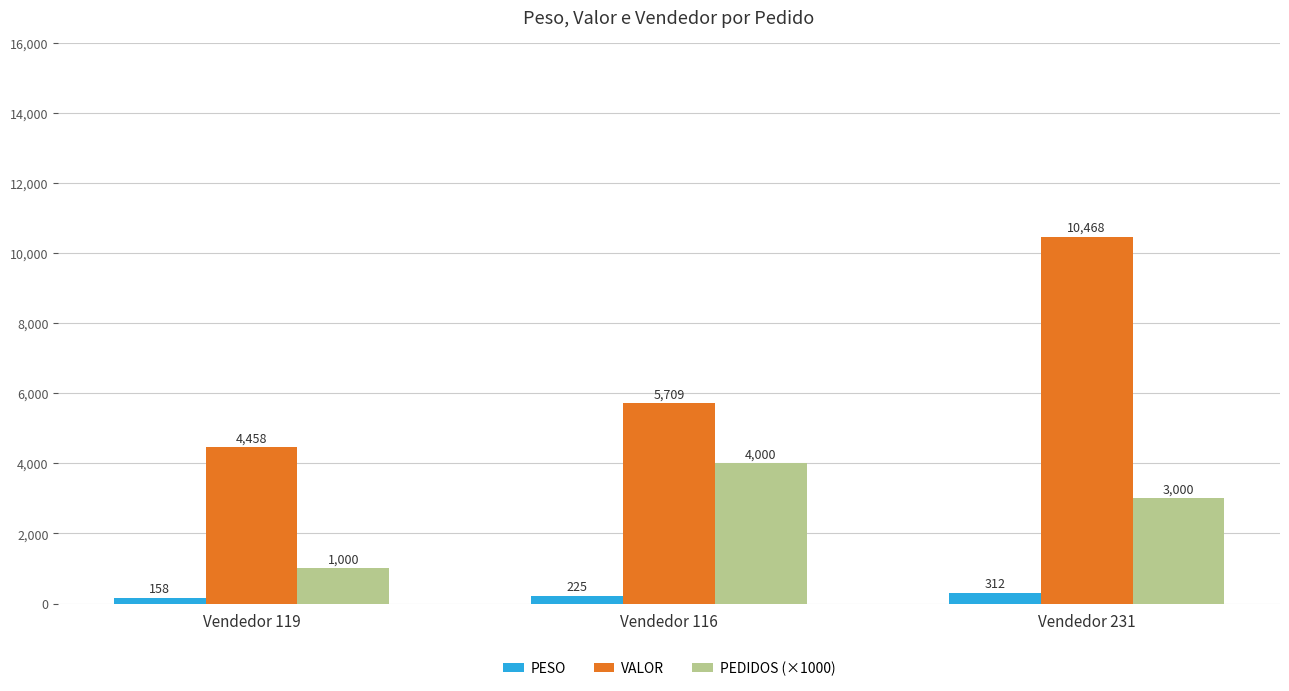

Rank the series by their average value, from highest to lowest.

VALOR, PEDIDOS (×1000), PESO